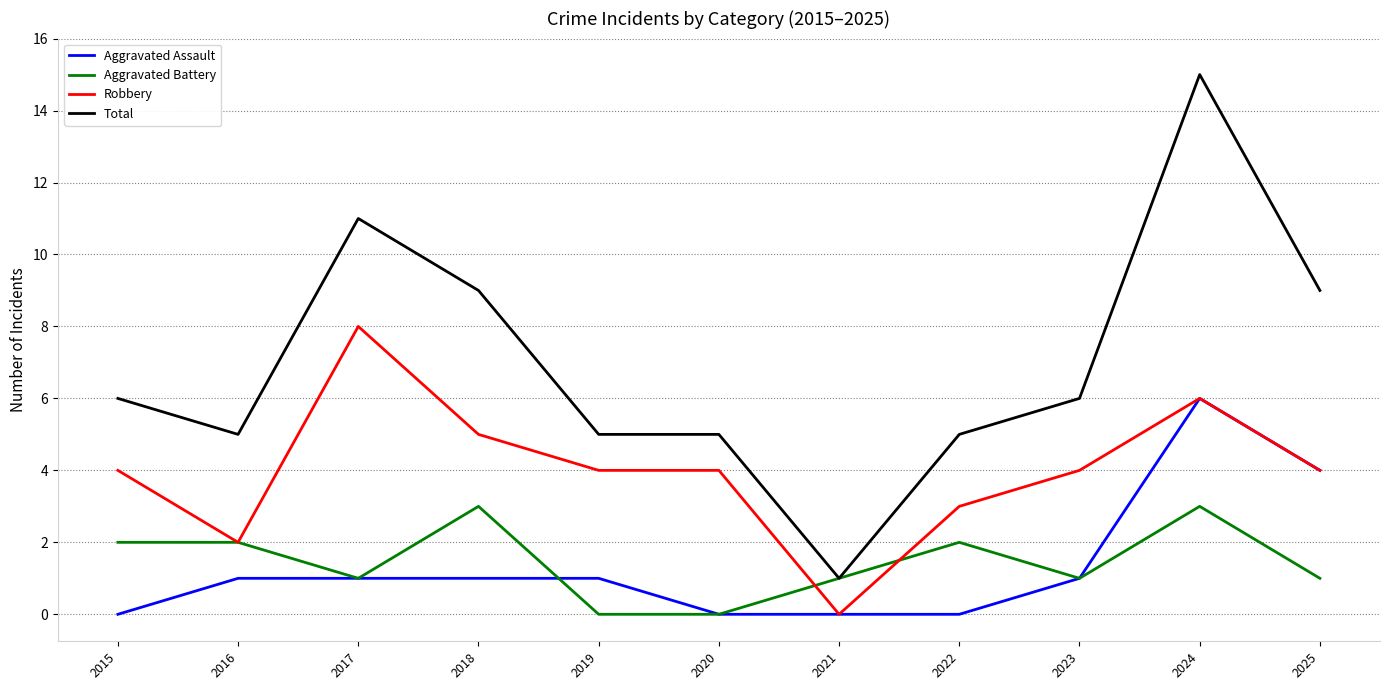

At 2019, list the series in order from largest to smallest.

Total, Robbery, Aggravated Assault, Aggravated Battery